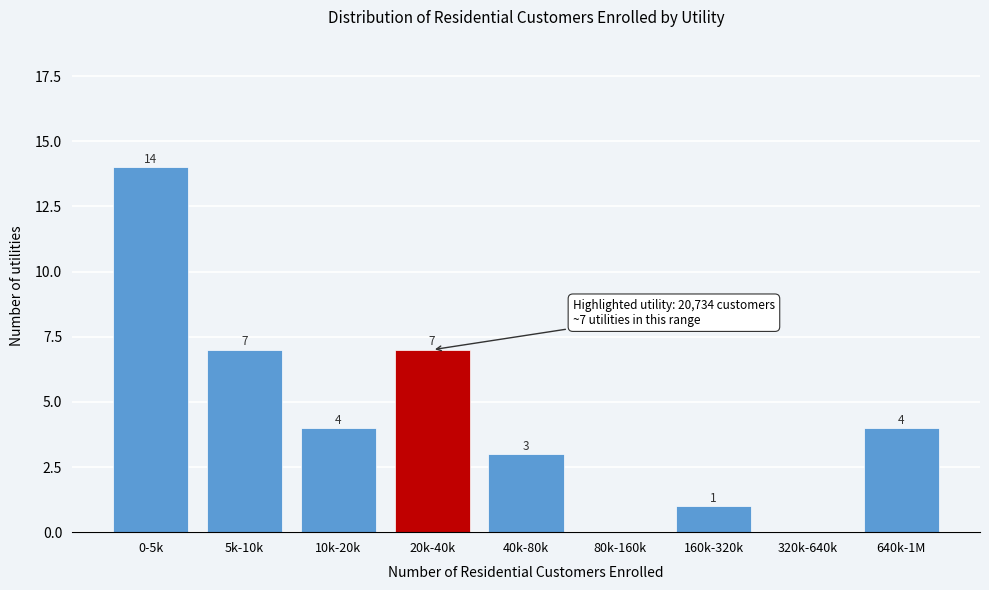

Reading right to left, extract all data points from this chart.

640k-1M=4	320k-640k=0	160k-320k=1	80k-160k=0	40k-80k=3	20k-40k=7	10k-20k=4	5k-10k=7	0-5k=14